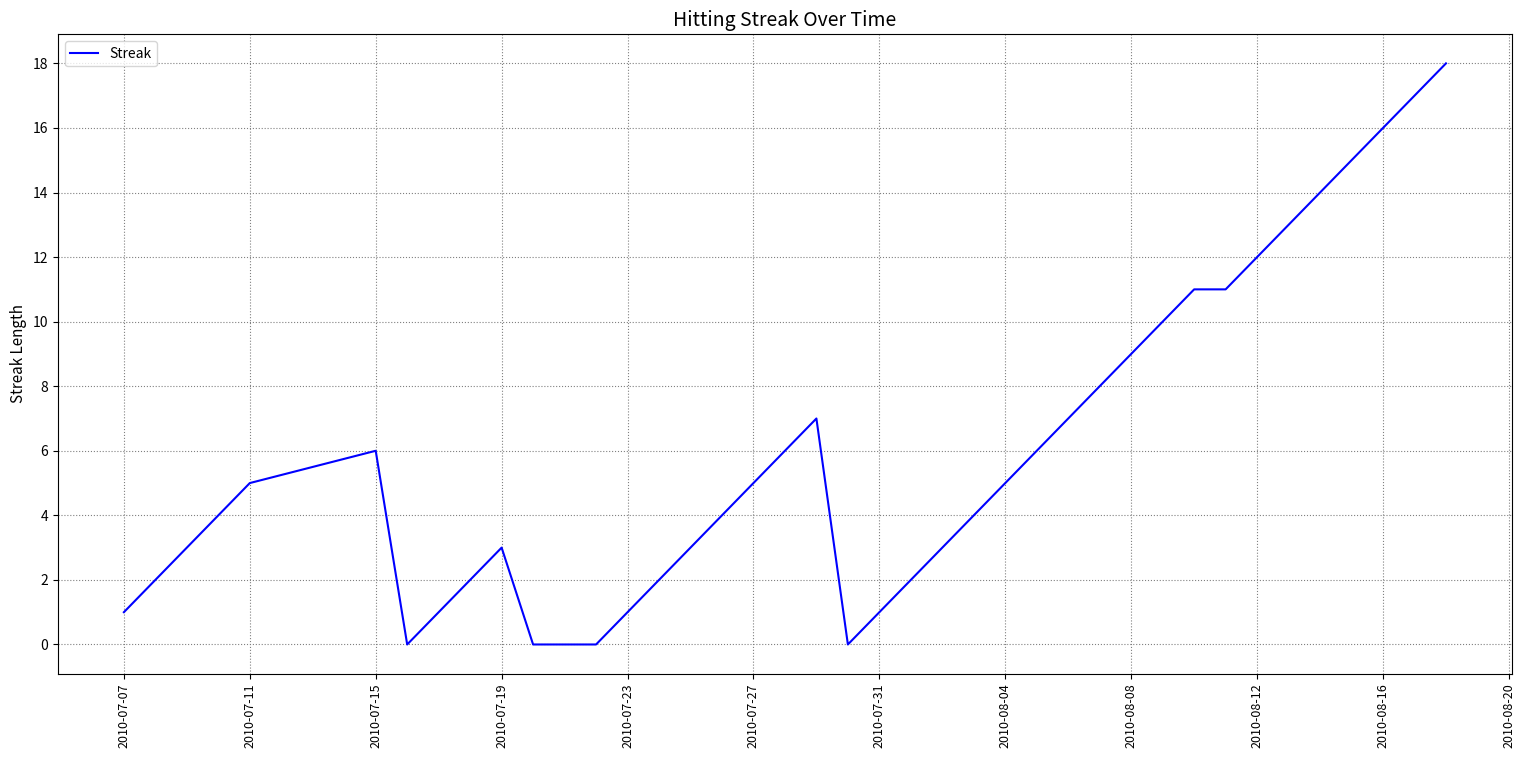

What is the difference between the maximum and minimum values?

18